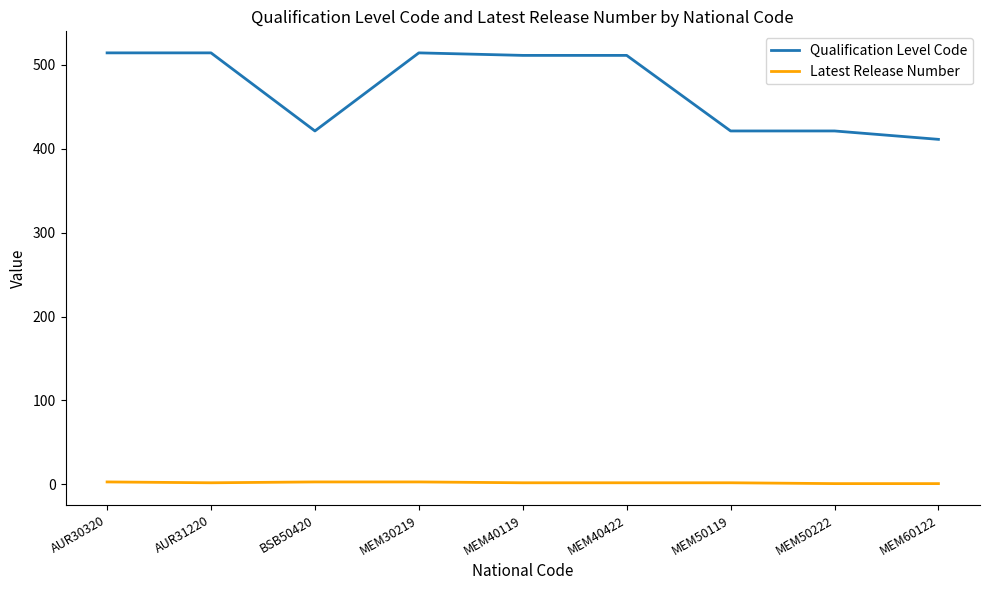

True or false: Latest Release Number and Qualification Level Code intersect in this chart.

False